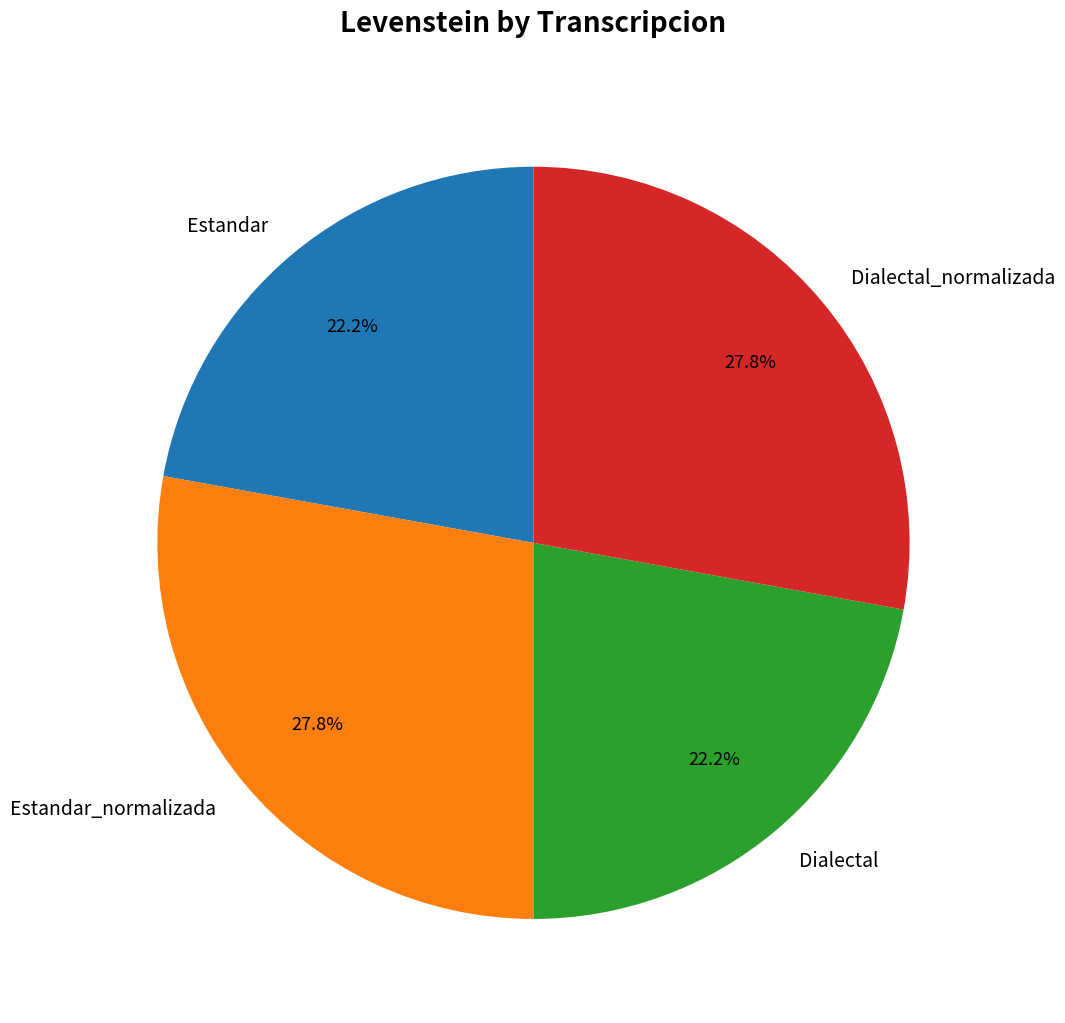

What percentage is the Estandar slice, to the nearest percent?

22%